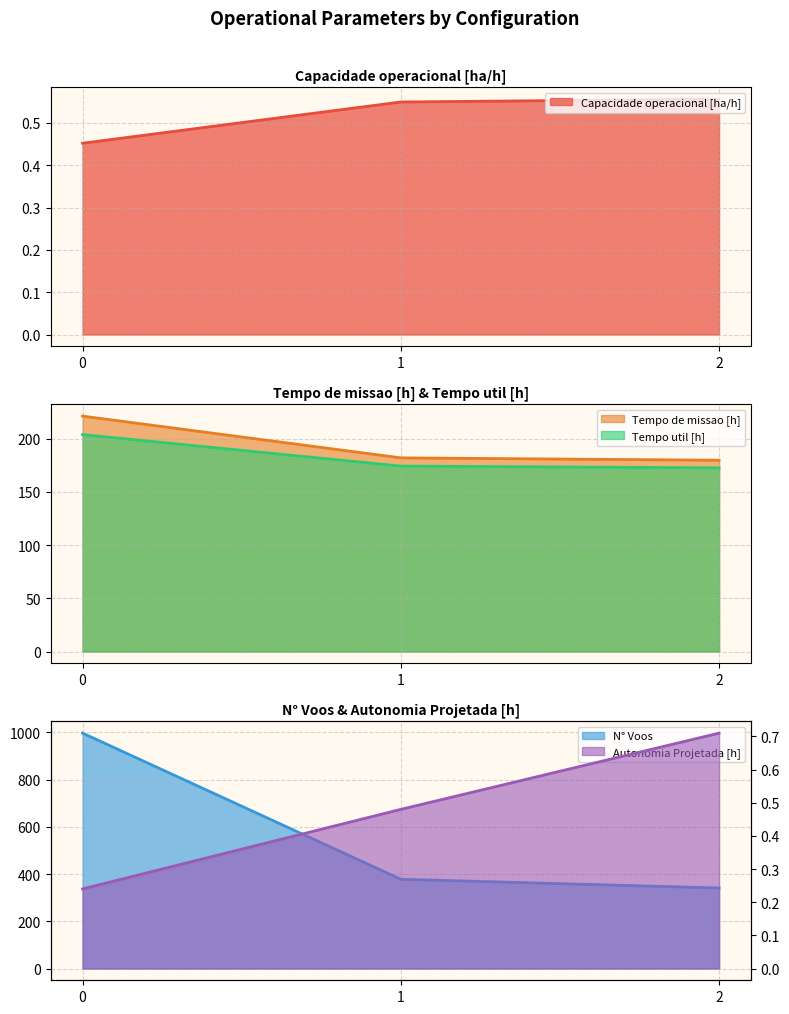

At which label is Tempo util [h] closest to 188?

1